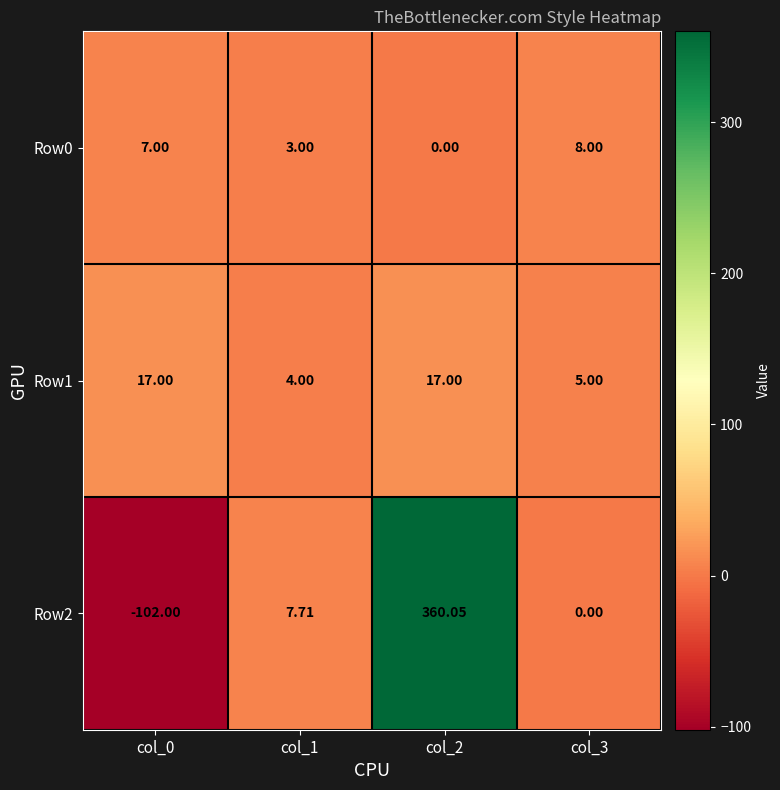

How many data points in Row2 are less than 7?

2